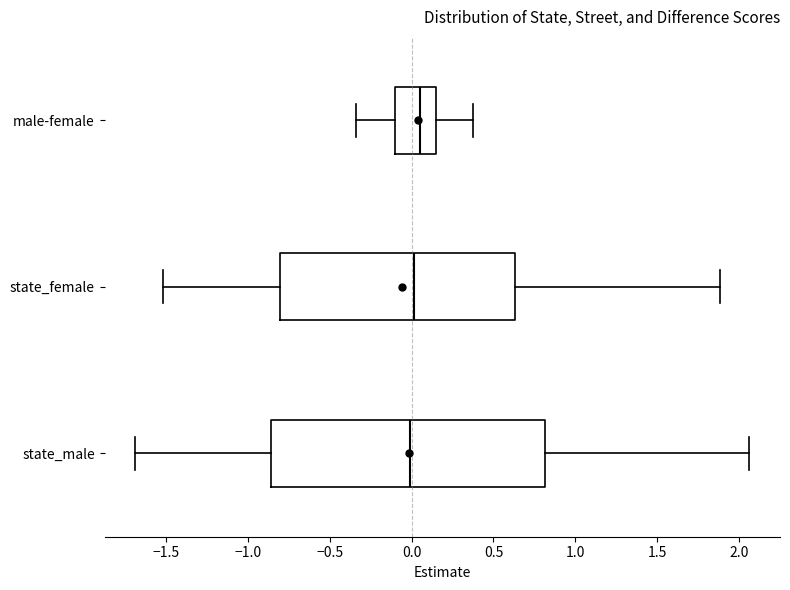

Reading bottom to top, transcribe this box plot: for each box, give where its median line is, the range the box spans, and where its two whiskers end, as read against the x-axis. The values are not printed on the chart, so give them approximately, as read against the axis.

state_male: median 0.00, box -0.85 to 0.80, whiskers -1.70 to 2.05
state_female: median 0.00, box -0.80 to 0.65, whiskers -1.50 to 1.90
male-female: median 0.05, box -0.10 to 0.15, whiskers -0.35 to 0.35